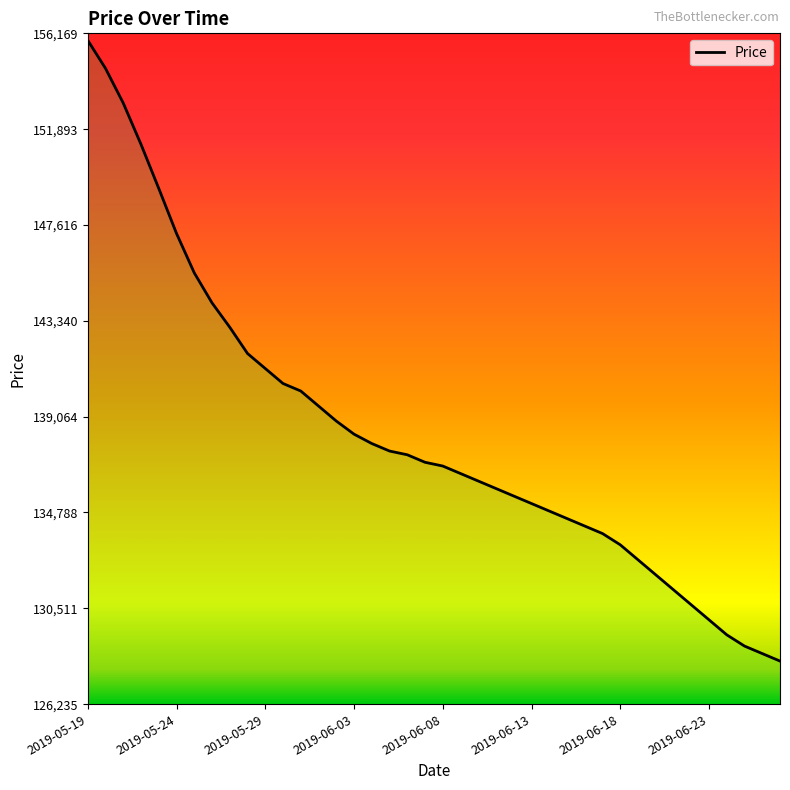

What is the smallest value displayed?

128158.0